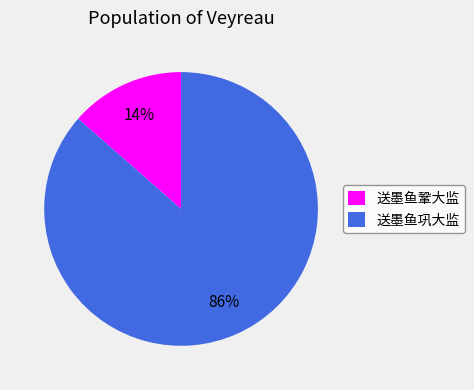

Rank the categories by value from highest to lowest.

送墨鱼巩大监, 送墨鱼鞏大监